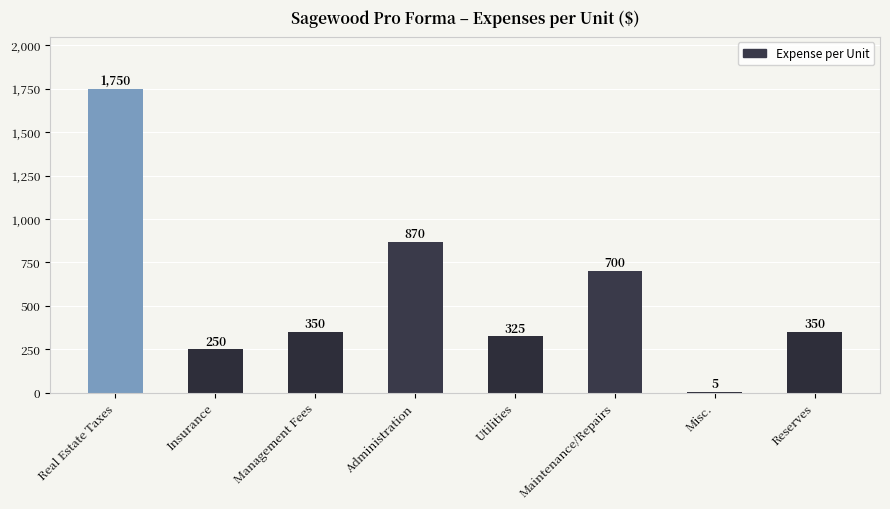

What is the sum of all values?

4600